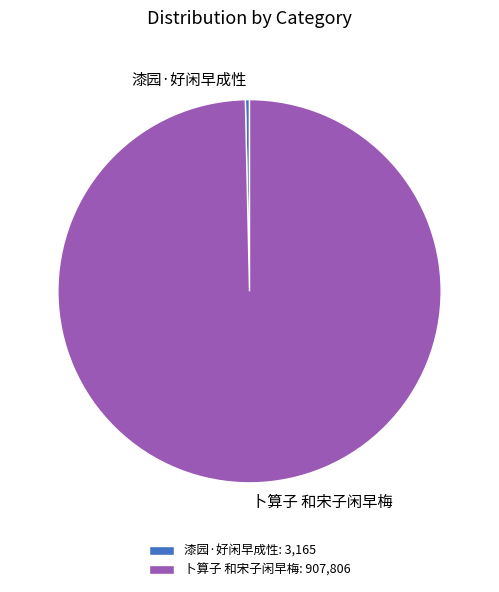

How many segments does this pie chart have?

2